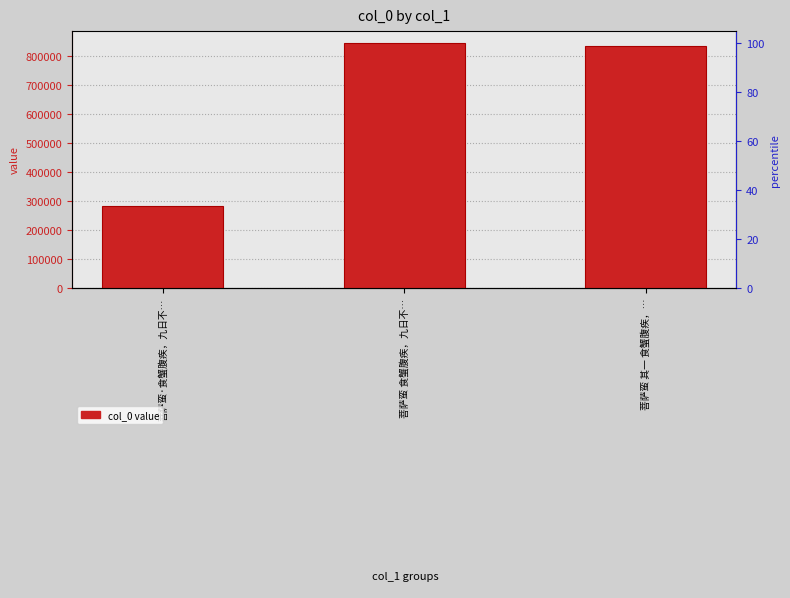

List the labels in order of value, smallest first.

菩萨蛮·食蟹腹疾，九日不…, 菩萨蛮 其一 食蟹腹疾，…, 菩萨蛮 食蟹腹疾，九日不…